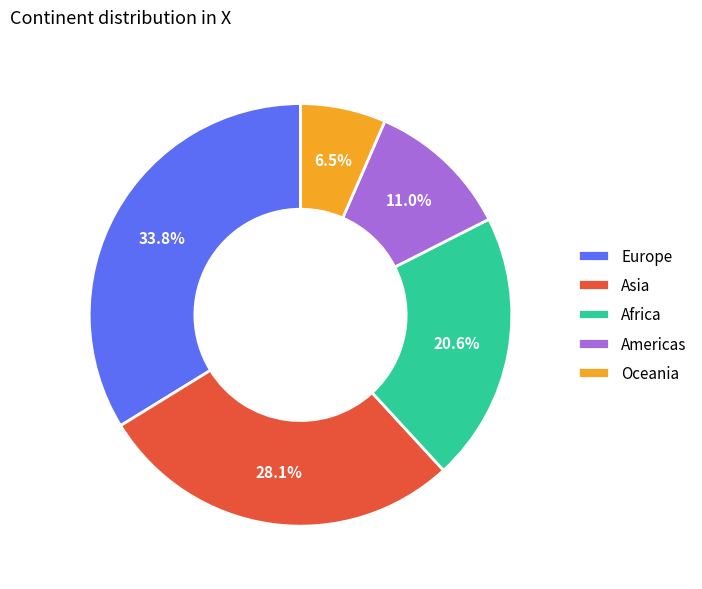

The Americas slice represents 11% of the pie. True or false?

True